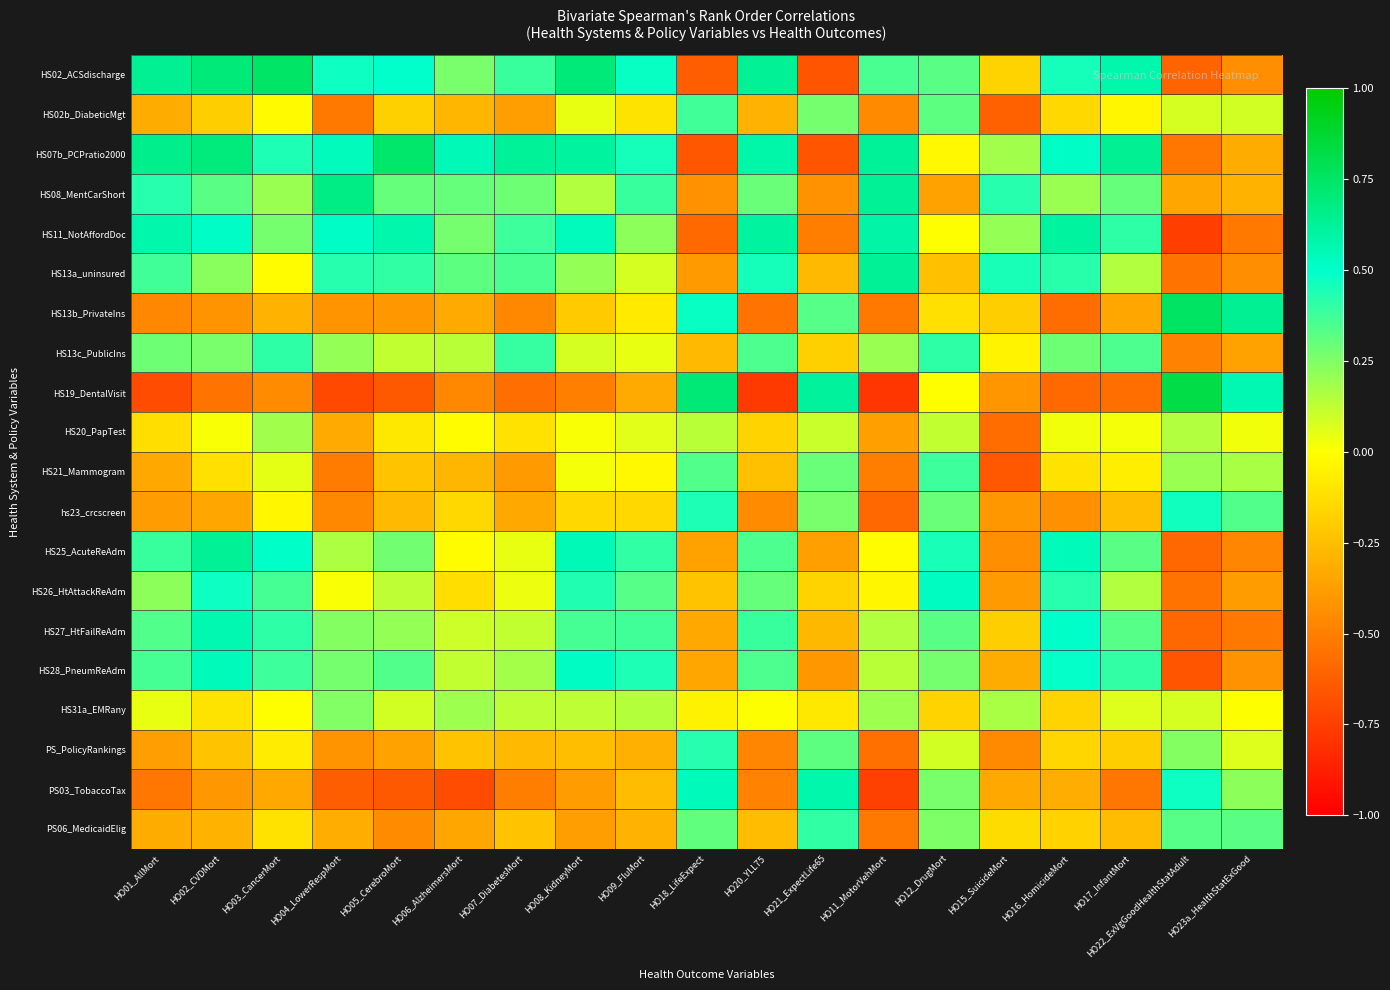

At which category is the sum across all series the highest?

HO12_DrugMort